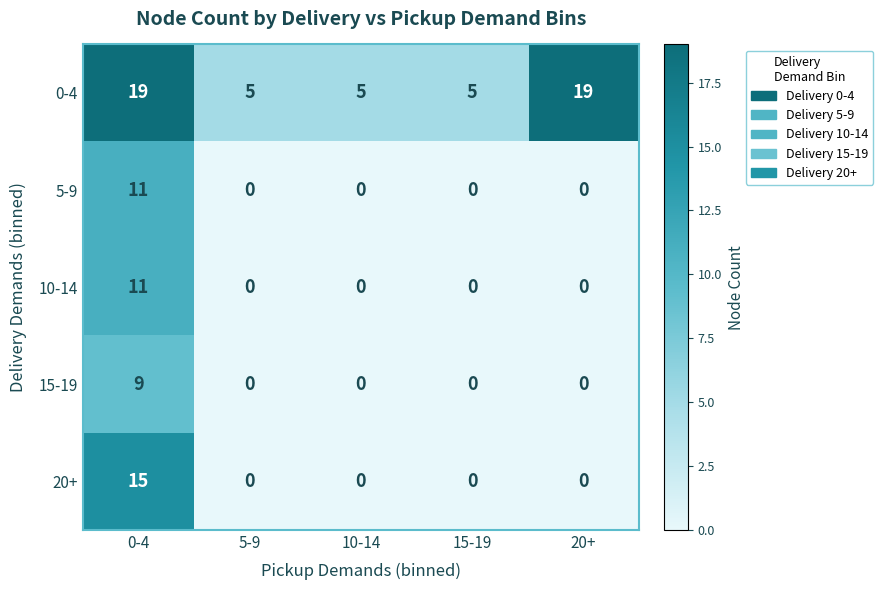

The 15-19 series shows 9 at 0-4. True or false?

True